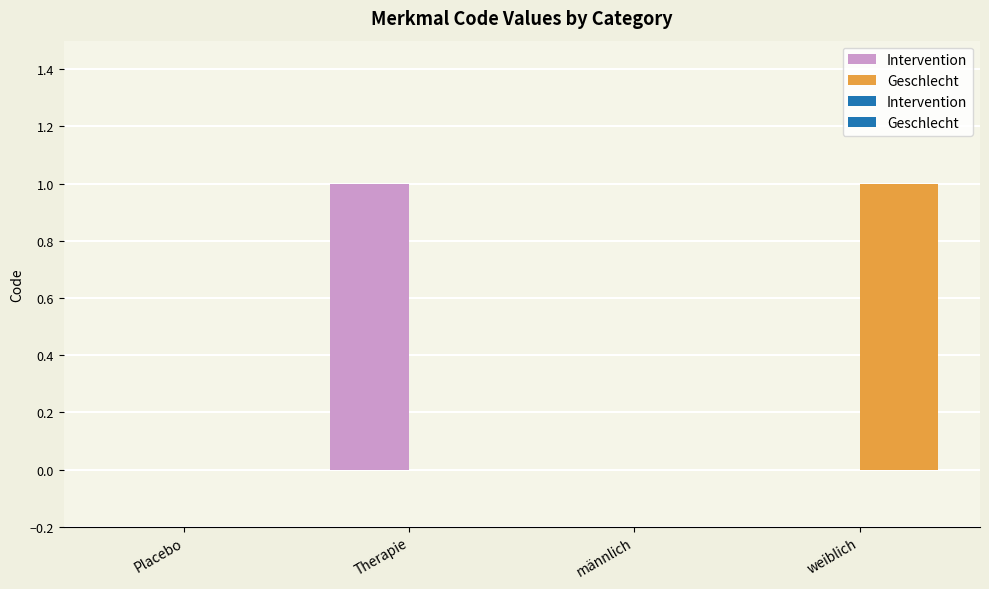

How many data points in Geschlecht are less than 1?

1